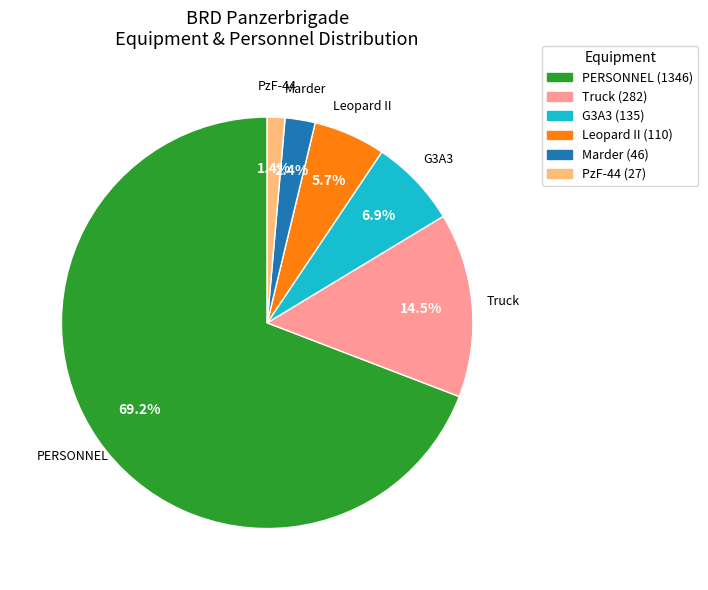

Is there a majority slice in this chart?

Yes